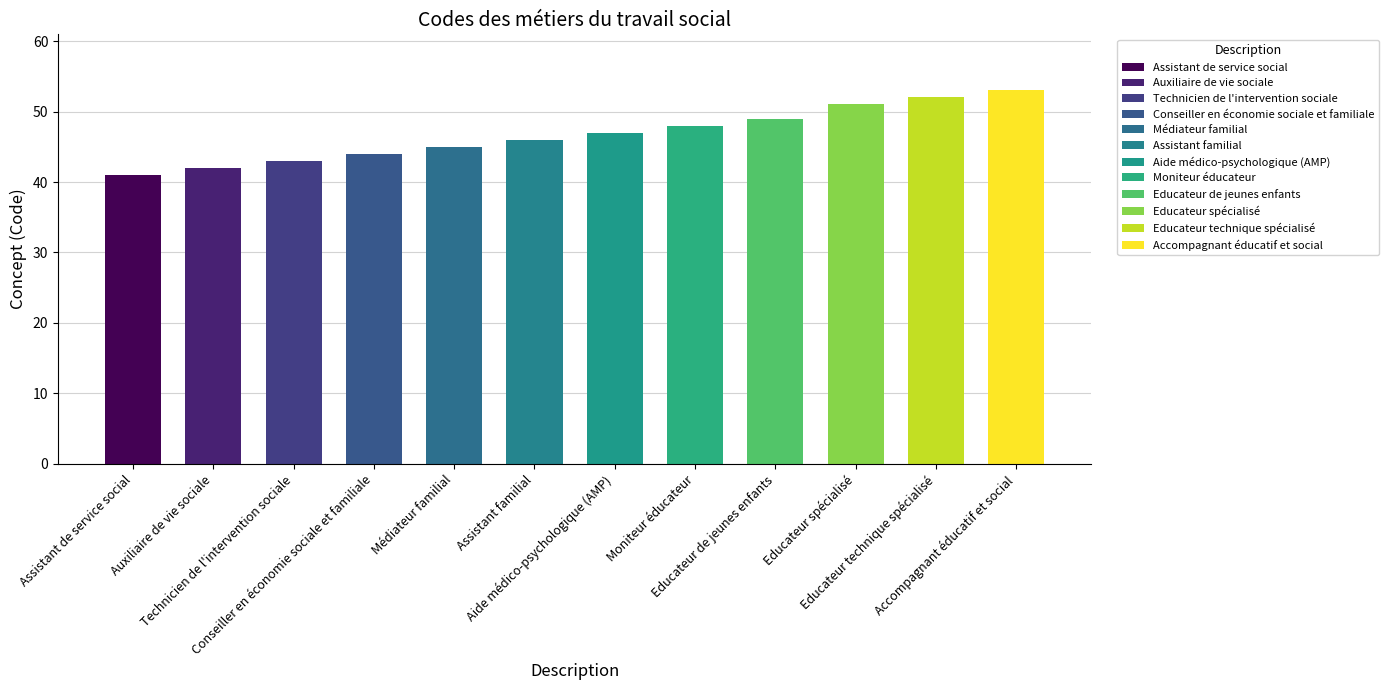

What is the label of the 10th bar from the left?

Educateur spécialisé